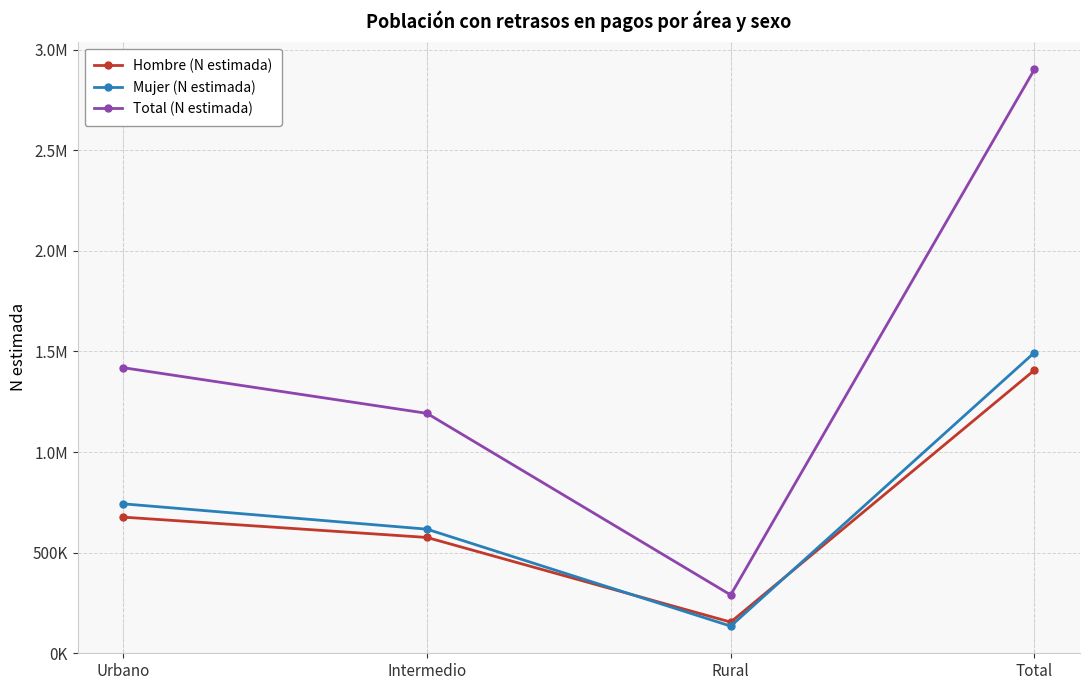

What is the difference between the highest and lowest values at Intermedio?

616681